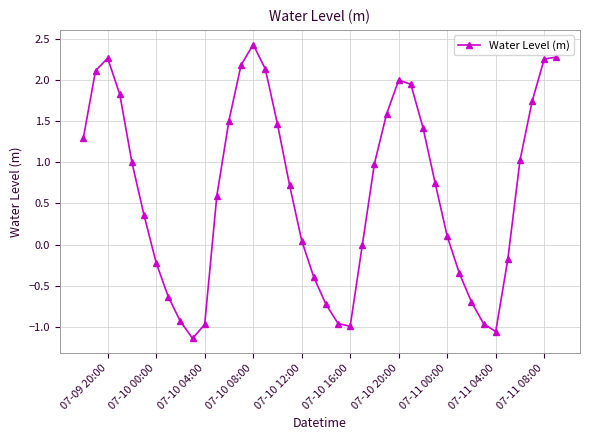

What is the difference between the maximum and minimum values?

3.6